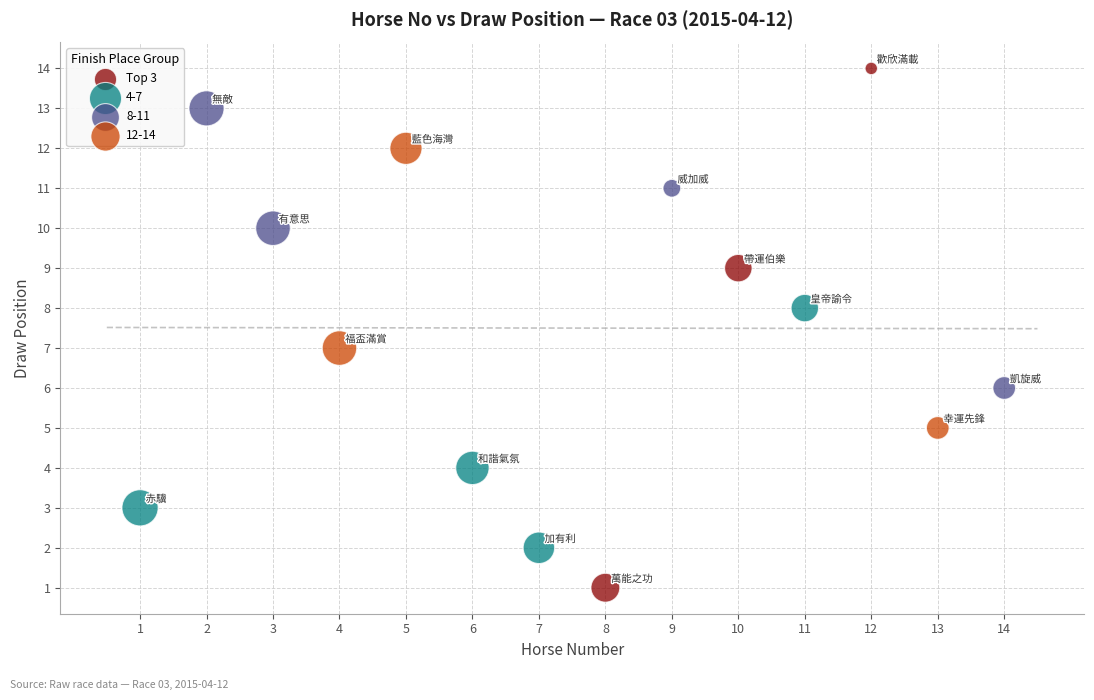

Which series contains the highest Y value?

Top 3